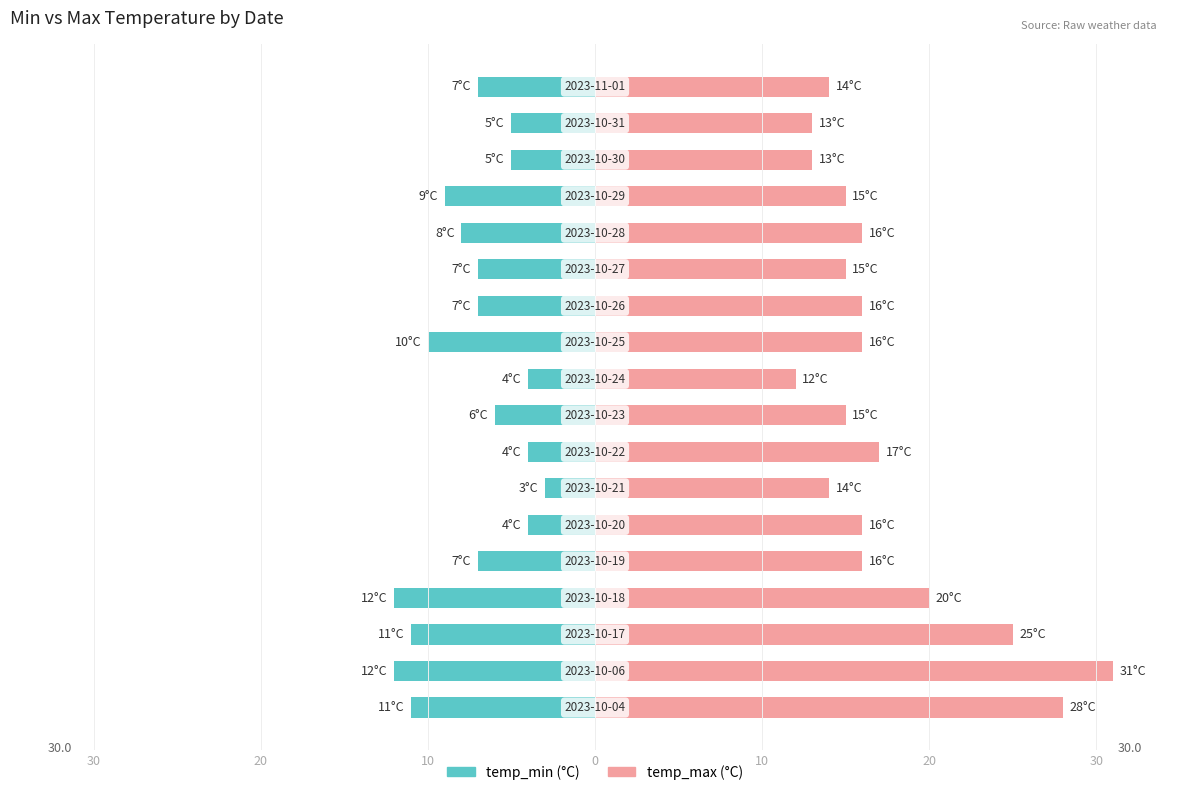

What are all the series names shown in the legend?

temp_min, temp_max